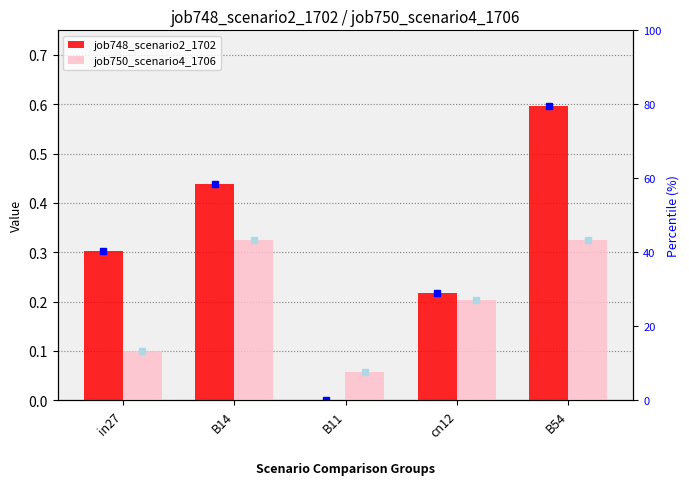

Reading left to right, what are all the values shown in this chart?

job748_scenario2_1702: in27=0.3	B14=0.4	B11=0.0	cn12=0.2	B54=0.6
job750_scenario4_1706: in27=0.1	B14=0.3	B11=0.1	cn12=0.2	B54=0.3